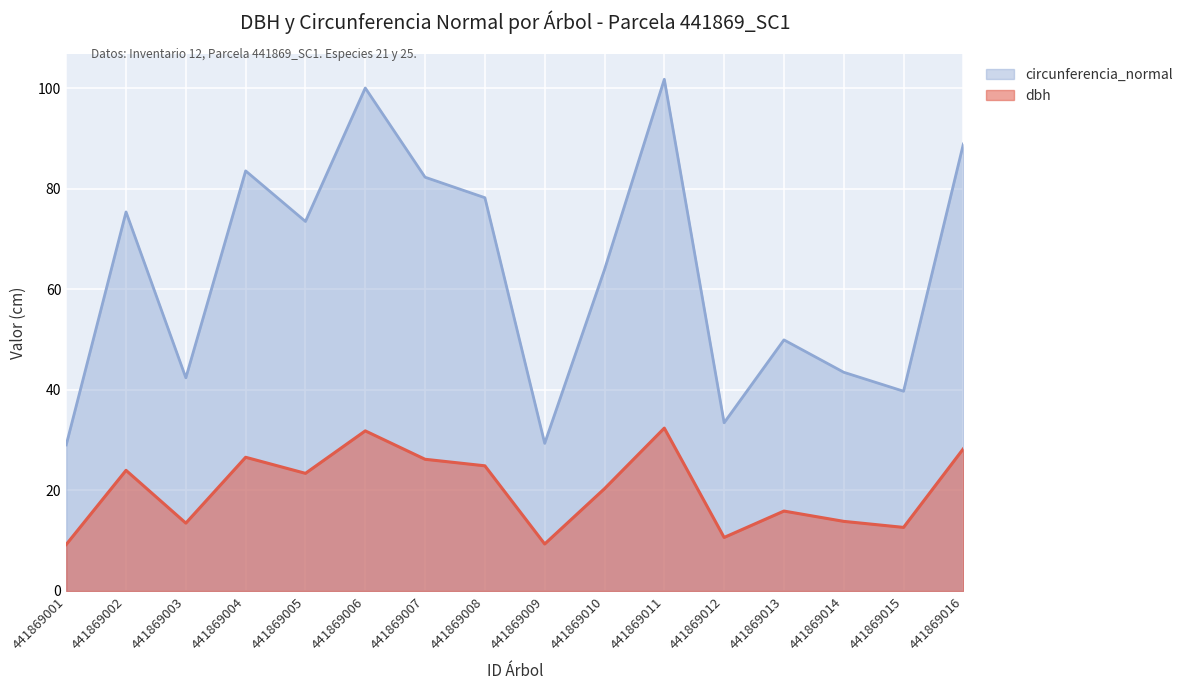

Which series changed the most between 441869001 and 441869004?

circunferencia_normal